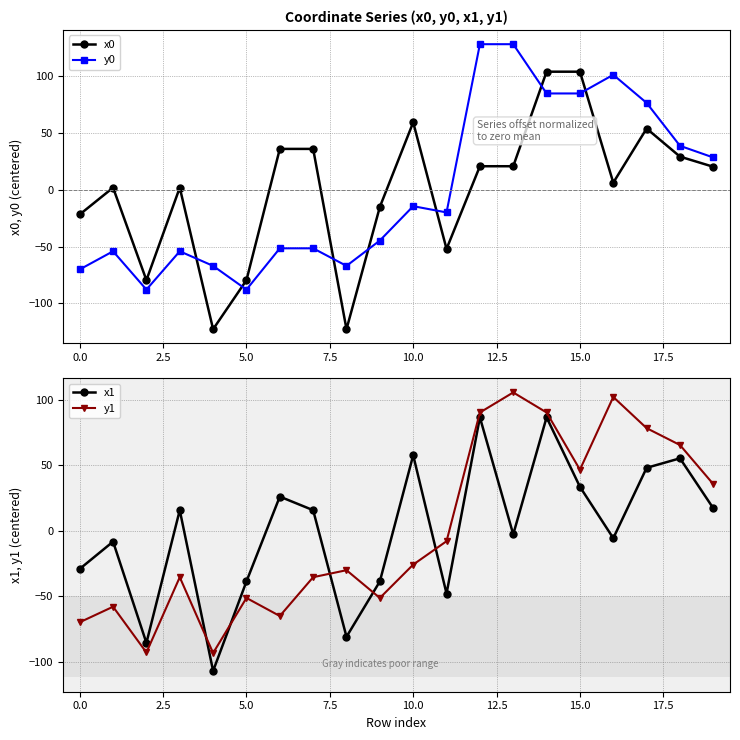

True or false: x0 has more than 1 points higher than both neighbors.

True